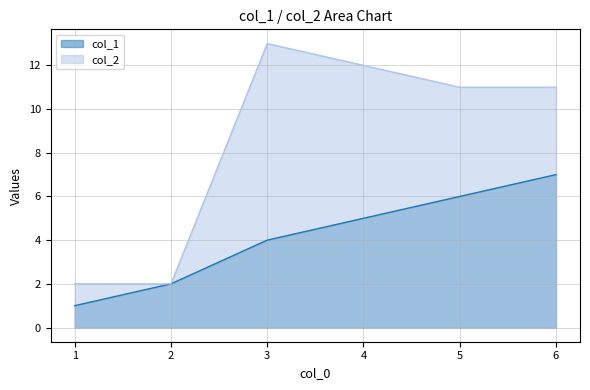

True or false: col_1 has a value of 2 at 2.

True